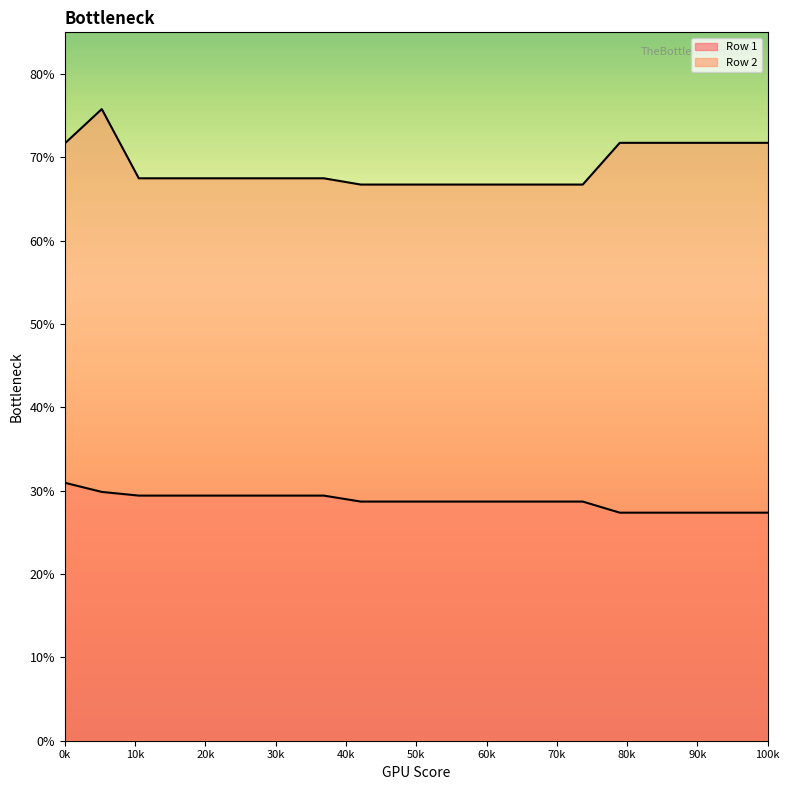

Is the value of Row 2 at 5 greater than the value of Row 1 at 16?

Yes